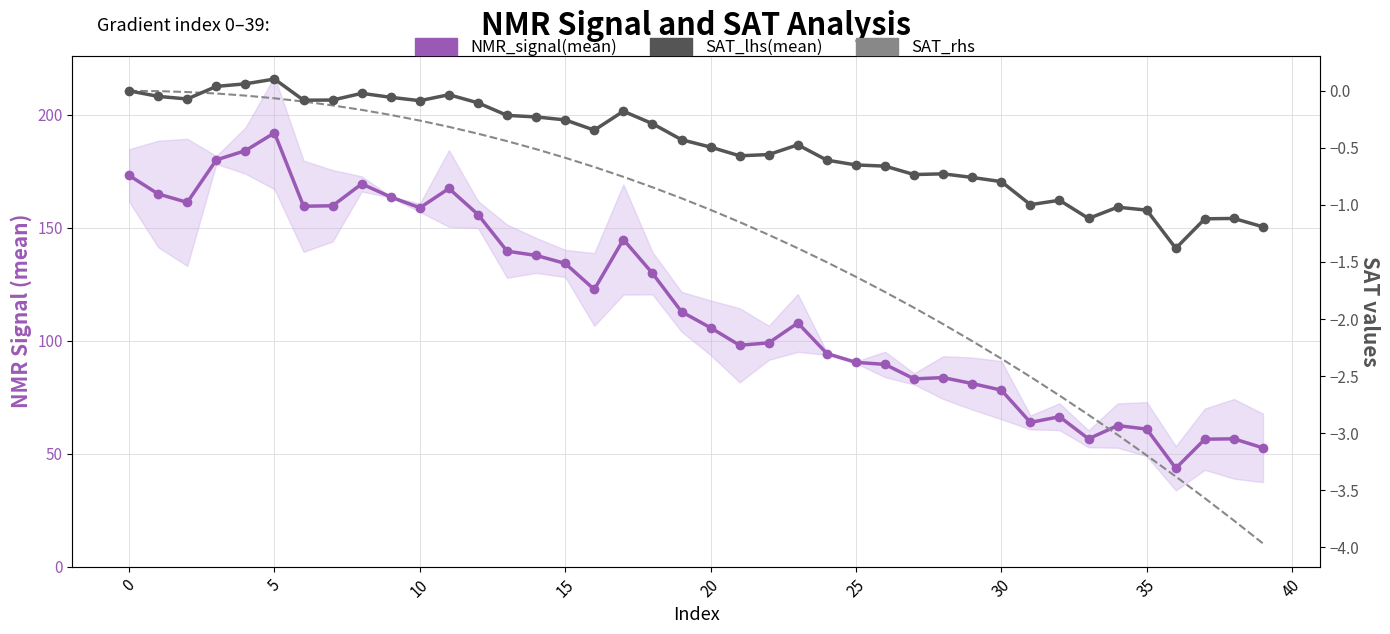

Reading left to right, list all the values displayed in this chart.

NMR_signal(mean): 173.2	165.0	161.2	180.1	184.1	192.0	159.6	159.8	169.4	163.6	158.9	167.4	155.9	139.7	137.8	134.2	122.7	144.8	129.9	112.8	105.8	98.0	99.1	107.9	94.3	90.5	89.5	83.1	83.7	81.1	78.2	63.9	66.4	56.6	62.5	60.9	43.6	56.4	56.6	52.6
SAT_lhs(mean): 0.0	-0.0	-0.1	0.0	0.1	0.1	-0.1	-0.1	-0.0	-0.1	-0.1	-0.0	-0.1	-0.2	-0.2	-0.3	-0.3	-0.2	-0.3	-0.4	-0.5	-0.6	-0.6	-0.5	-0.6	-0.6	-0.7	-0.7	-0.7	-0.8	-0.8	-1.0	-1.0	-1.1	-1.0	-1.0	-1.4	-1.1	-1.1	-1.2
SAT_rhs: 0.0	-0.0	-0.0	-0.0	-0.0	-0.1	-0.1	-0.1	-0.2	-0.2	-0.3	-0.3	-0.4	-0.4	-0.5	-0.6	-0.7	-0.8	-0.8	-0.9	-1.0	-1.2	-1.3	-1.4	-1.5	-1.6	-1.8	-1.9	-2.0	-2.2	-2.3	-2.5	-2.7	-2.8	-3.0	-3.2	-3.4	-3.6	-3.8	-4.0